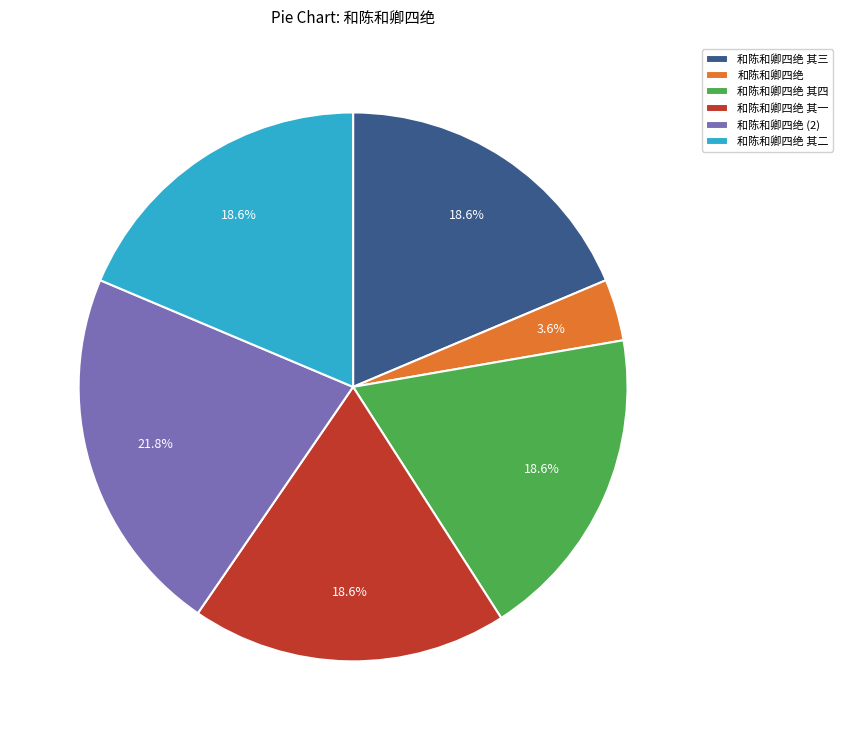

Is there a majority slice in this chart?

No